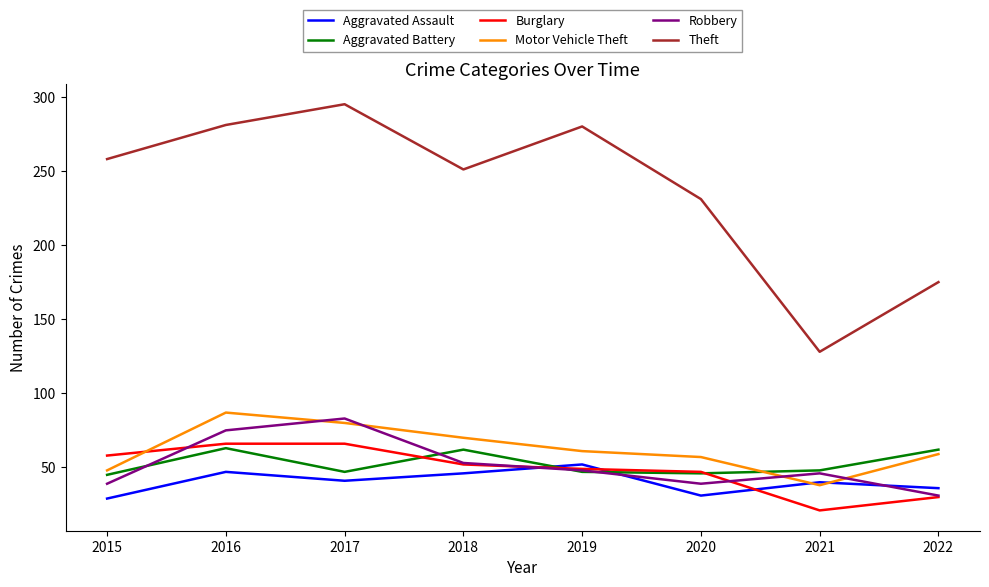

What is the total value across all series at 2019?

537